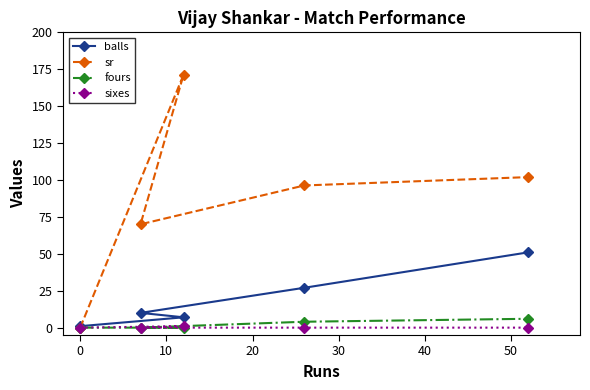

True or false: balls has more than 1 interior local peaks.

False